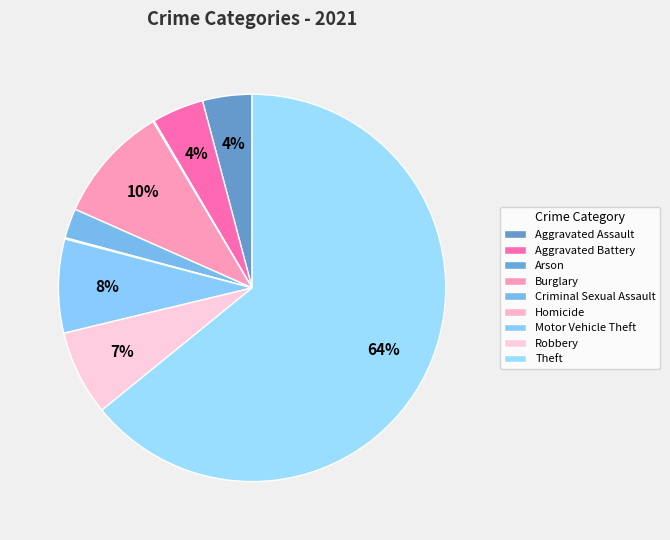

How much of the chart is everything except Aggravated Battery?

95.7%